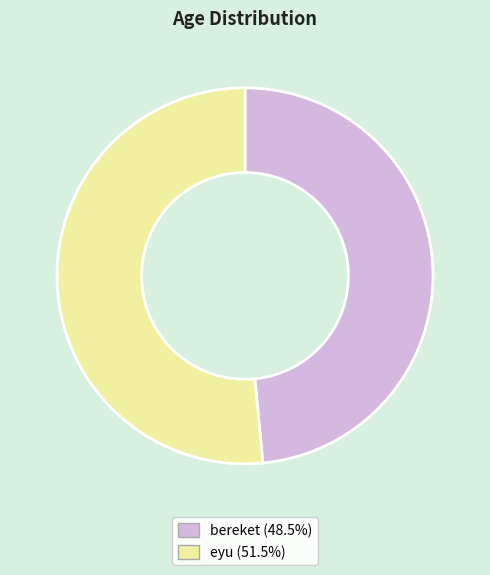

Which category has the smallest portion of the pie?

bereket